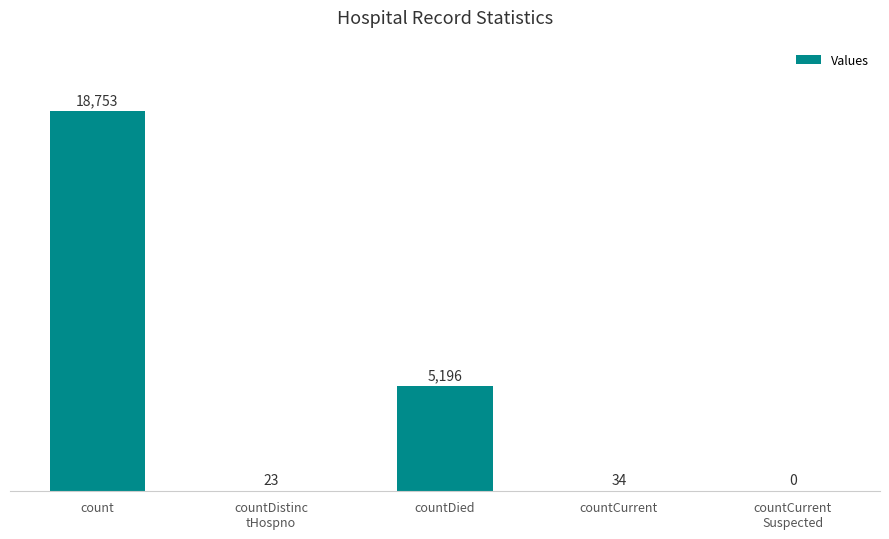

What is the sum of the values at countDied and countDistinc
tHospno?

5219